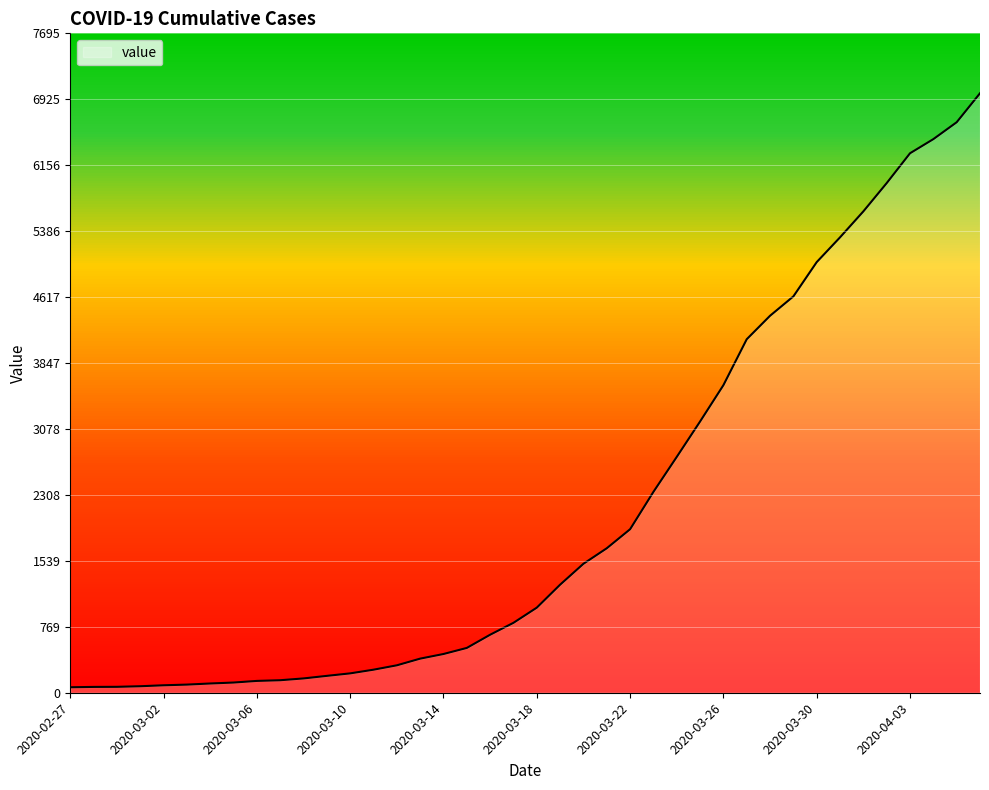

Where is the data nearest to the value 3529?

2020-03-26